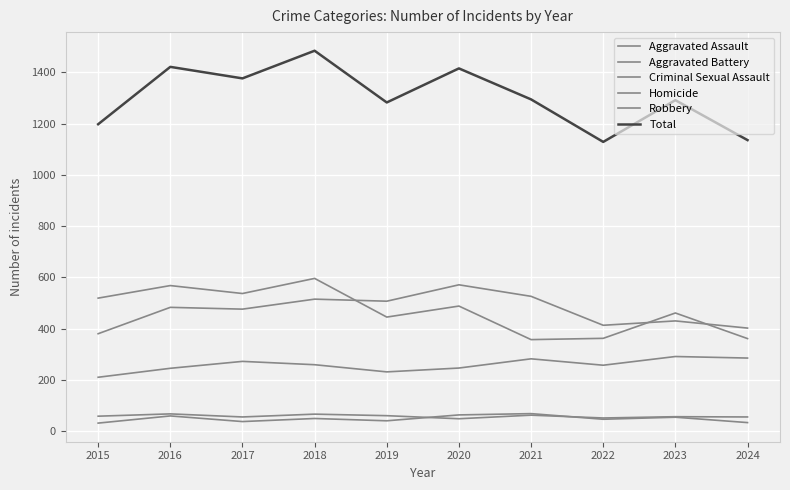

Does the chart have visible grid lines?

Yes